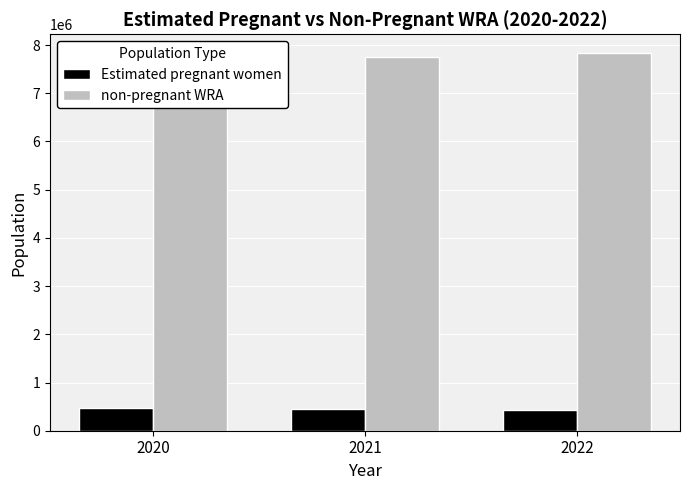

Which series has the largest range (max minus min)?

non-pregnant WRA